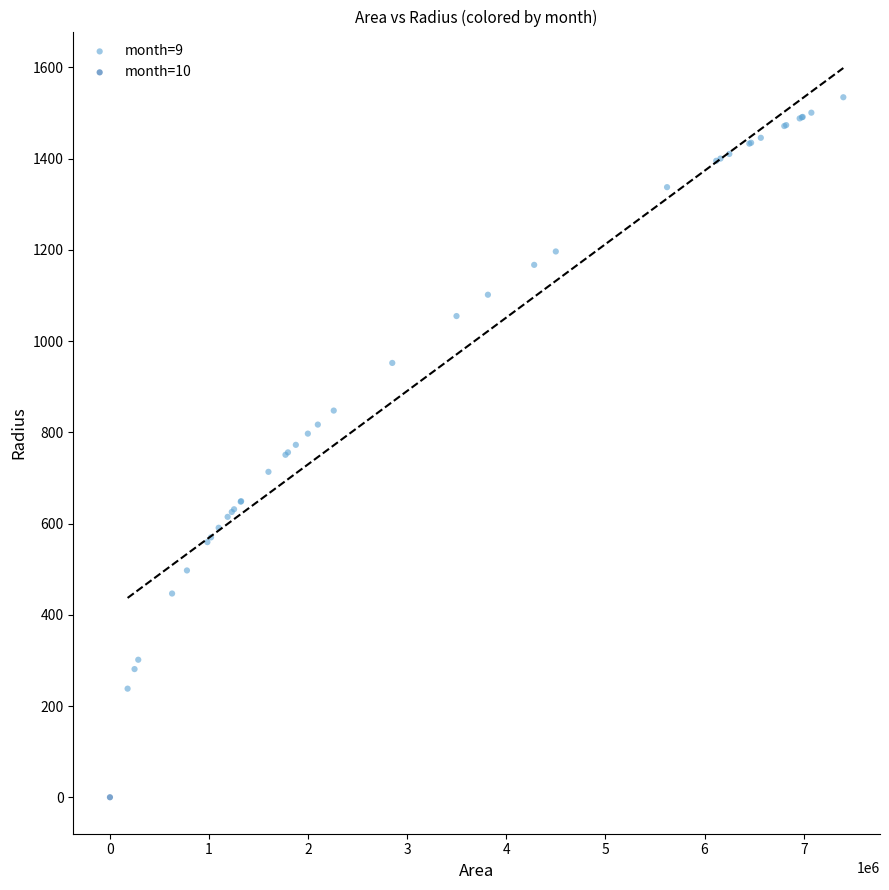

What are all the series names shown in the legend?

month=9, month=10